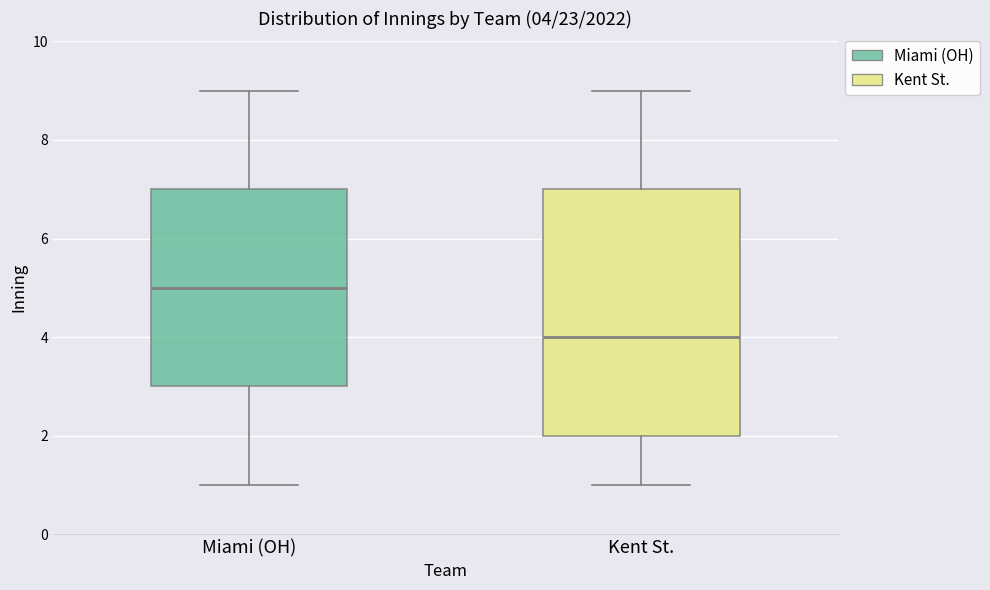

Which box's median line is the lowest?

Kent St.